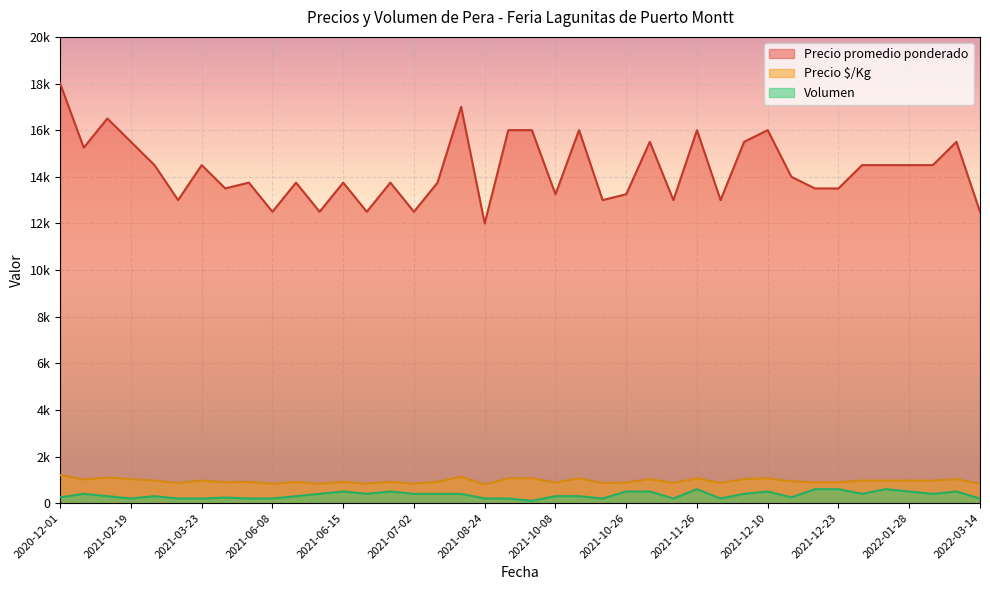

In Volumen, how many points are higher than both neighbors (excluding endpoints)?

9